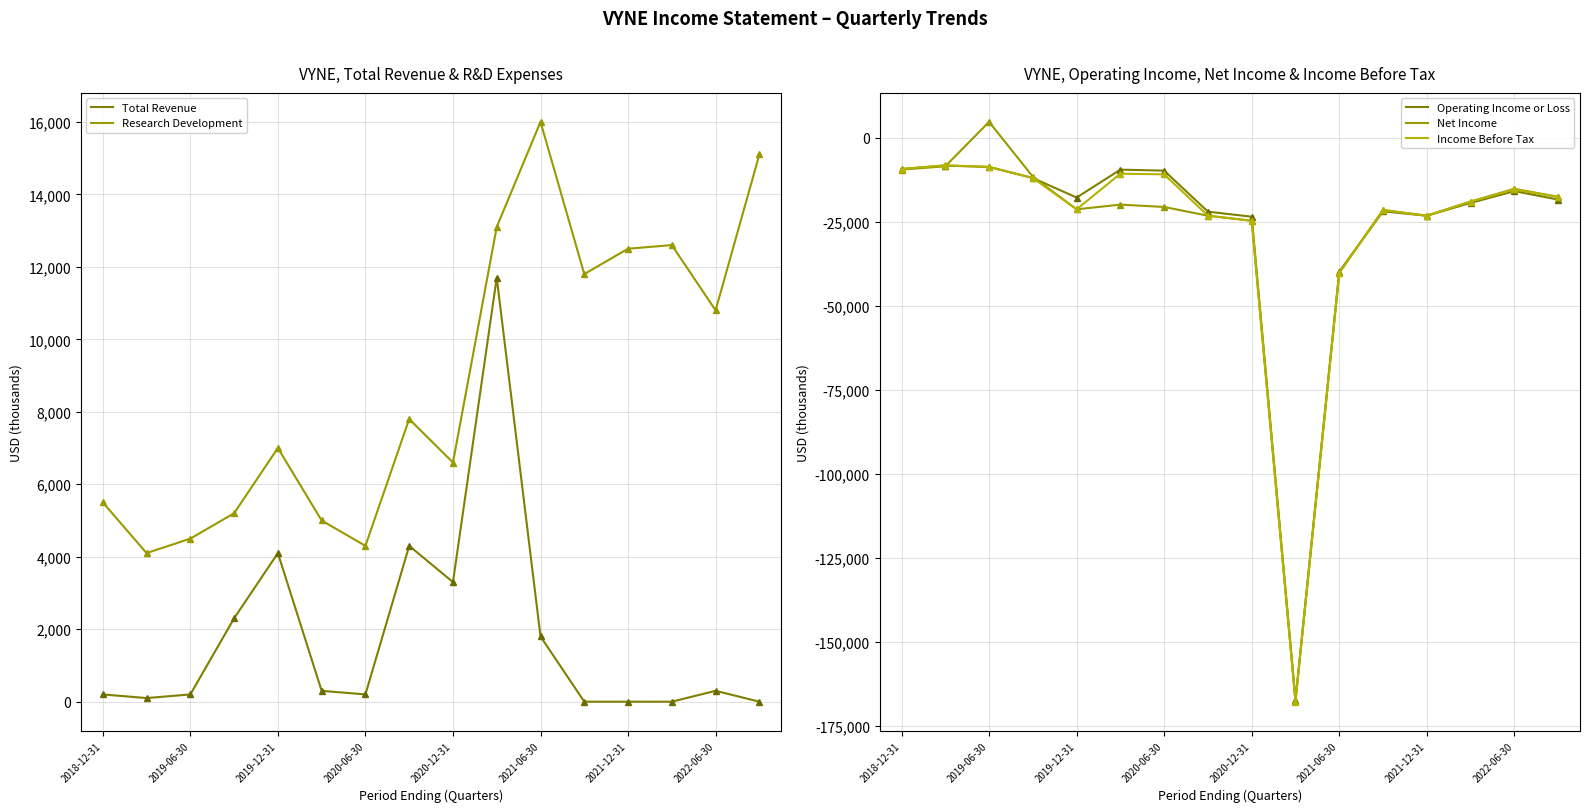

Which series has the largest range (max minus min)?

Net Income